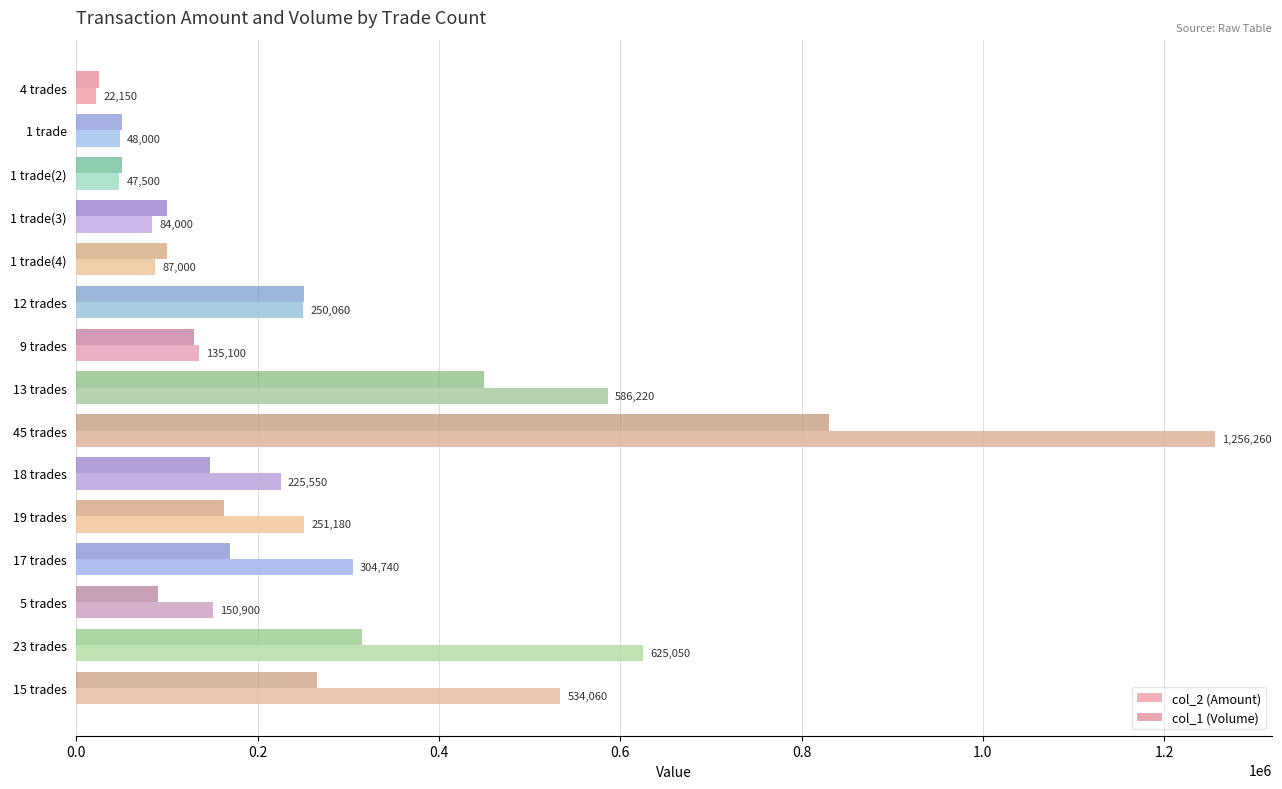

At which label does col_2 (Amount) reach its peak?

45 trades